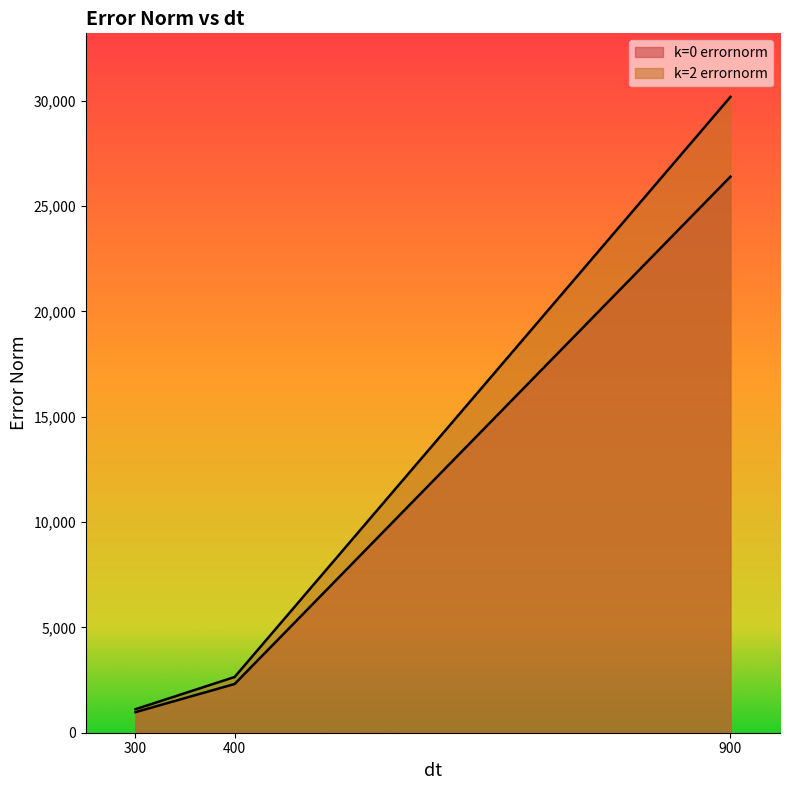

Is it true that k=2 errornorm equals 2645.3 at 400.0?

True